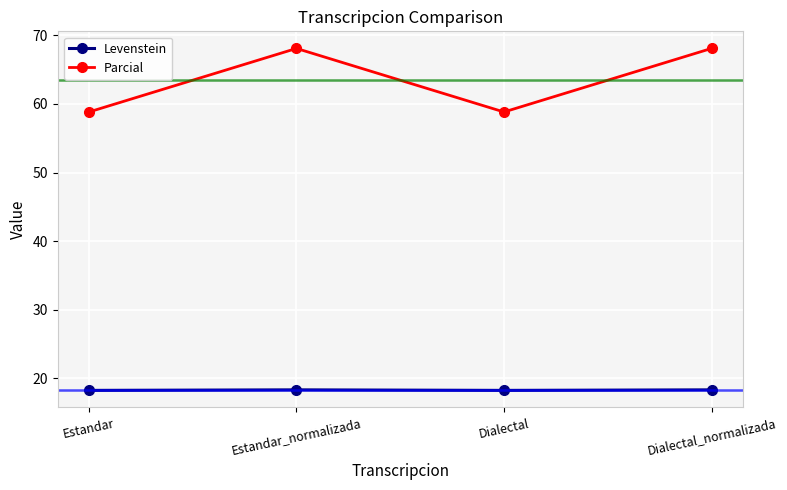

What is the difference between the Parcial values at Estandar_normalizada and Dialectal?

9.3